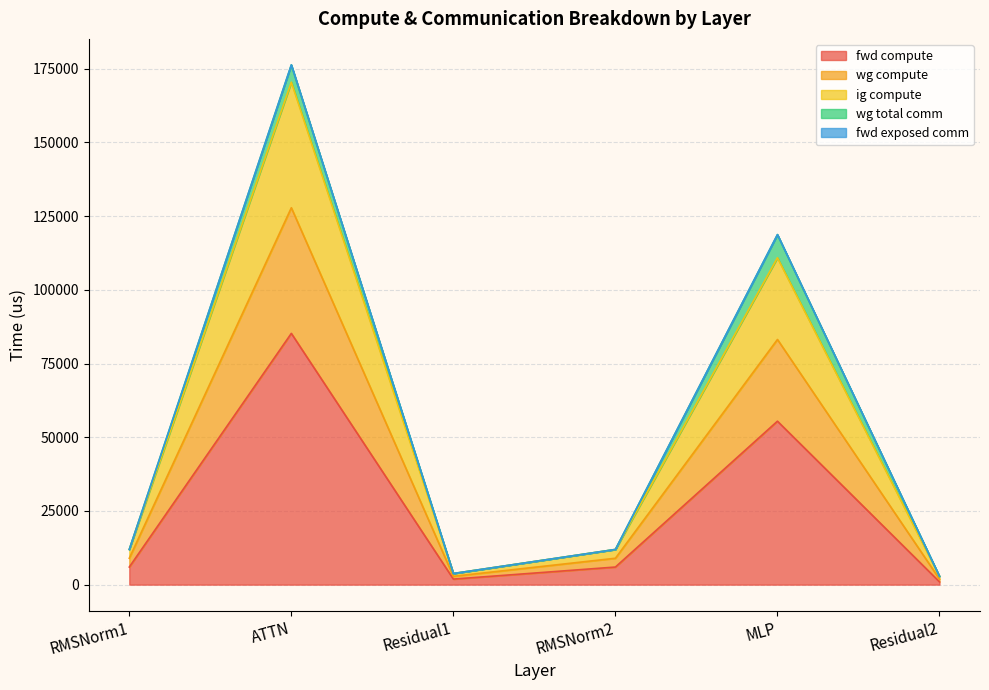

True or false: ig compute and fwd compute intersect in this chart.

False